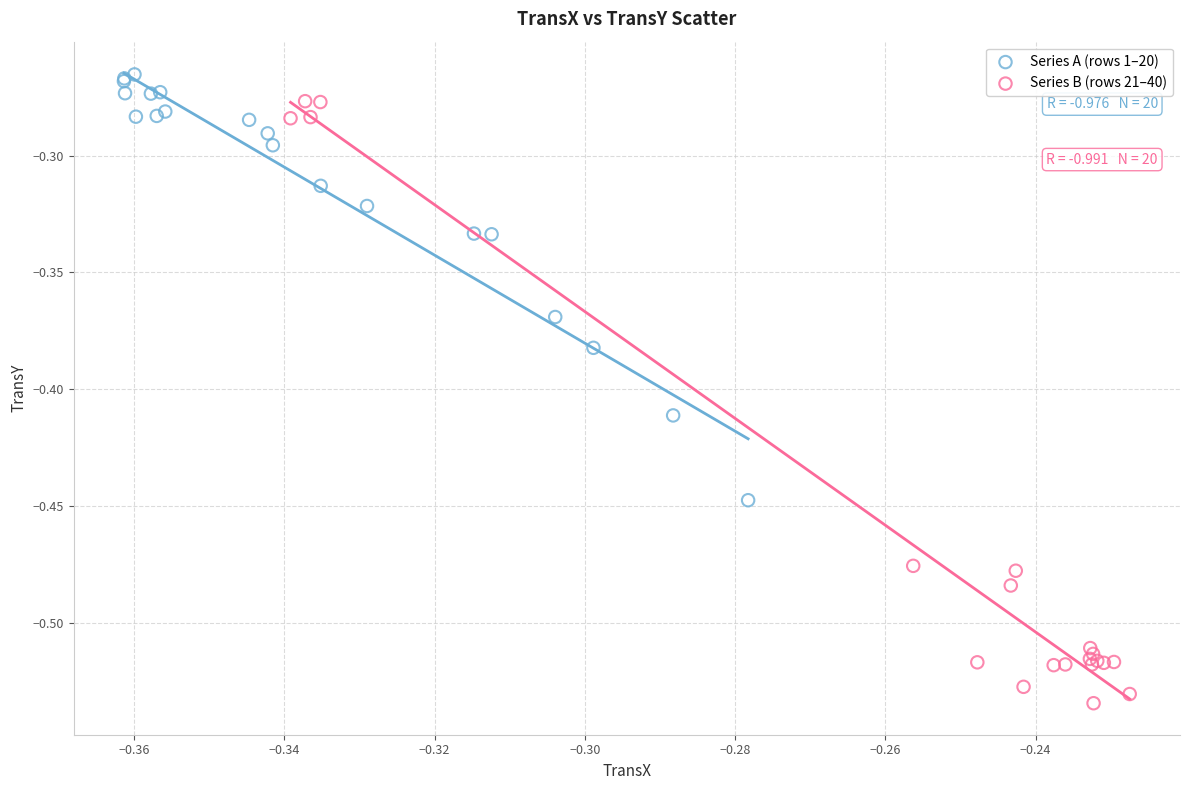

What are all the series names shown in the legend?

Series A (rows 1–20), Series B (rows 21–40)